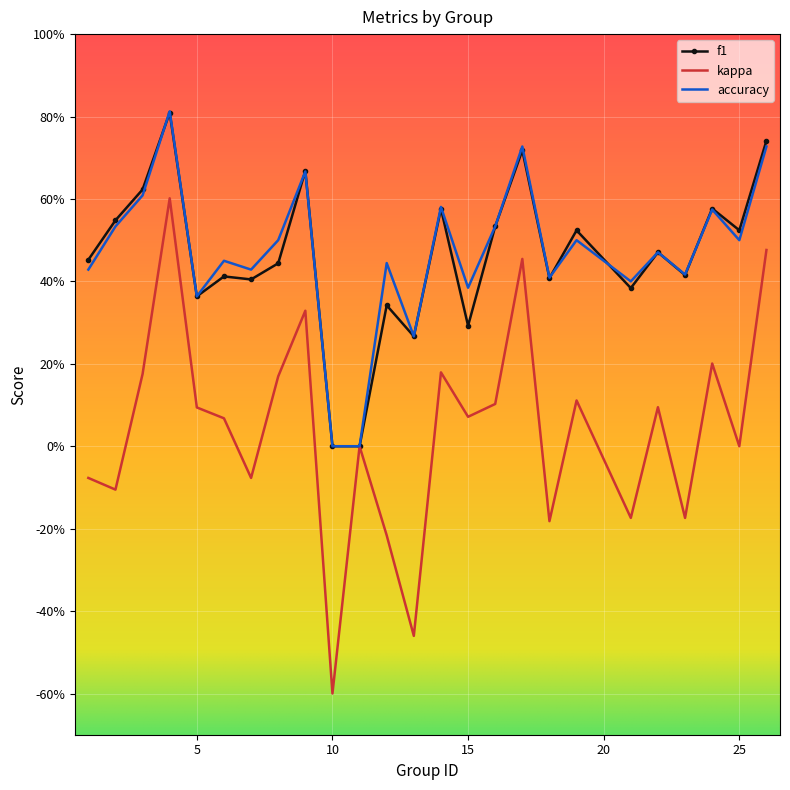

At which label is kappa closest to 0?

11